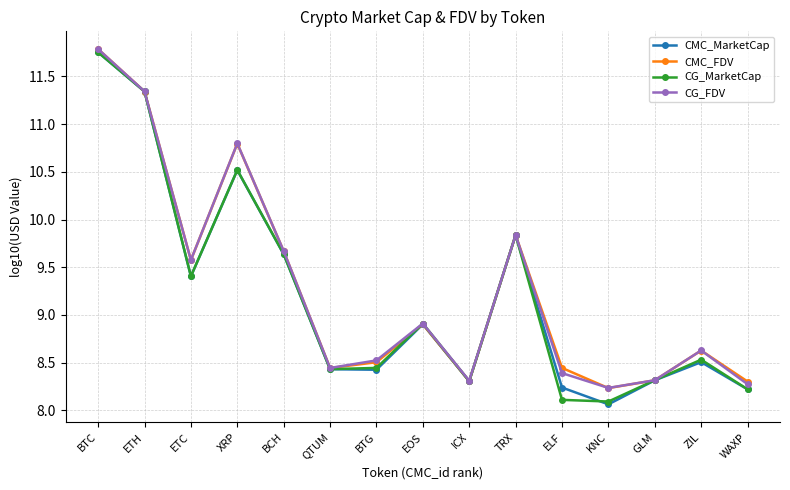

What is the minimum value shown in the chart?

8.1